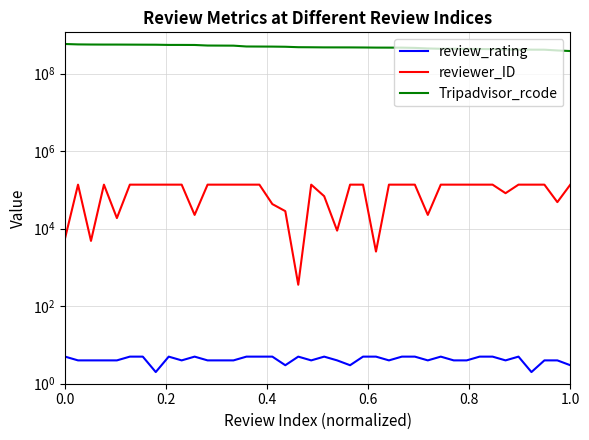

What is the value of the review_rating point at the 23rd from the left?

3